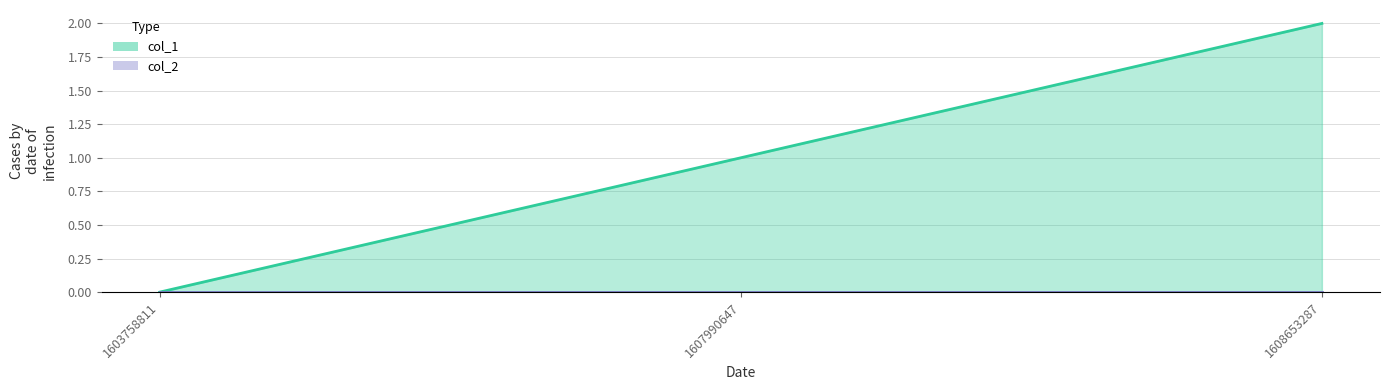

At which label is the value closest to 1?

1607990647